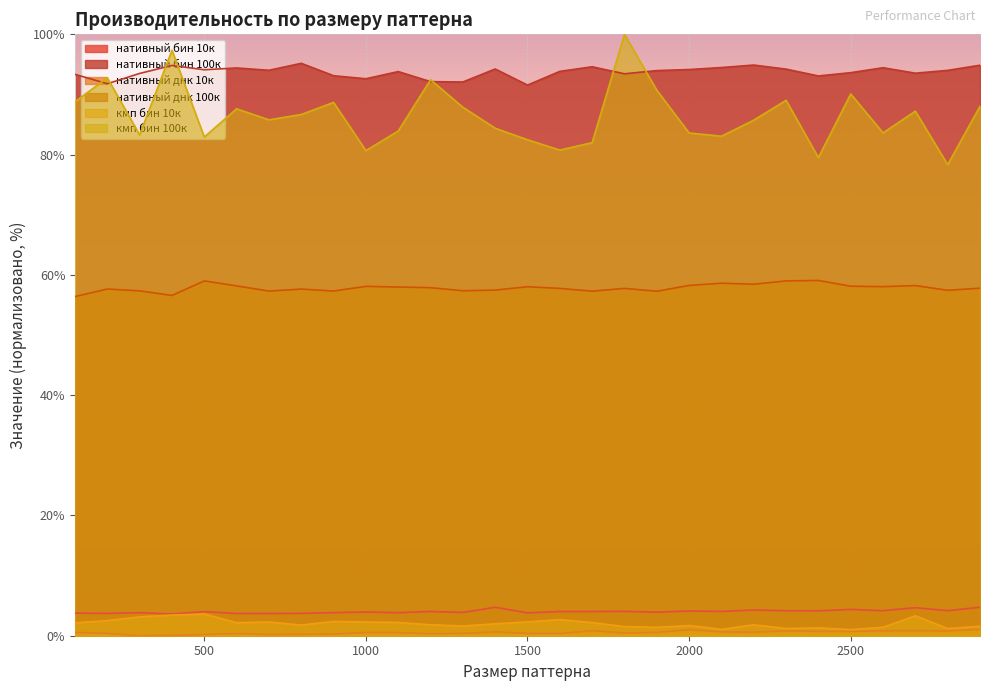

Where is нативный бин 10к nearest to the value 4?

500